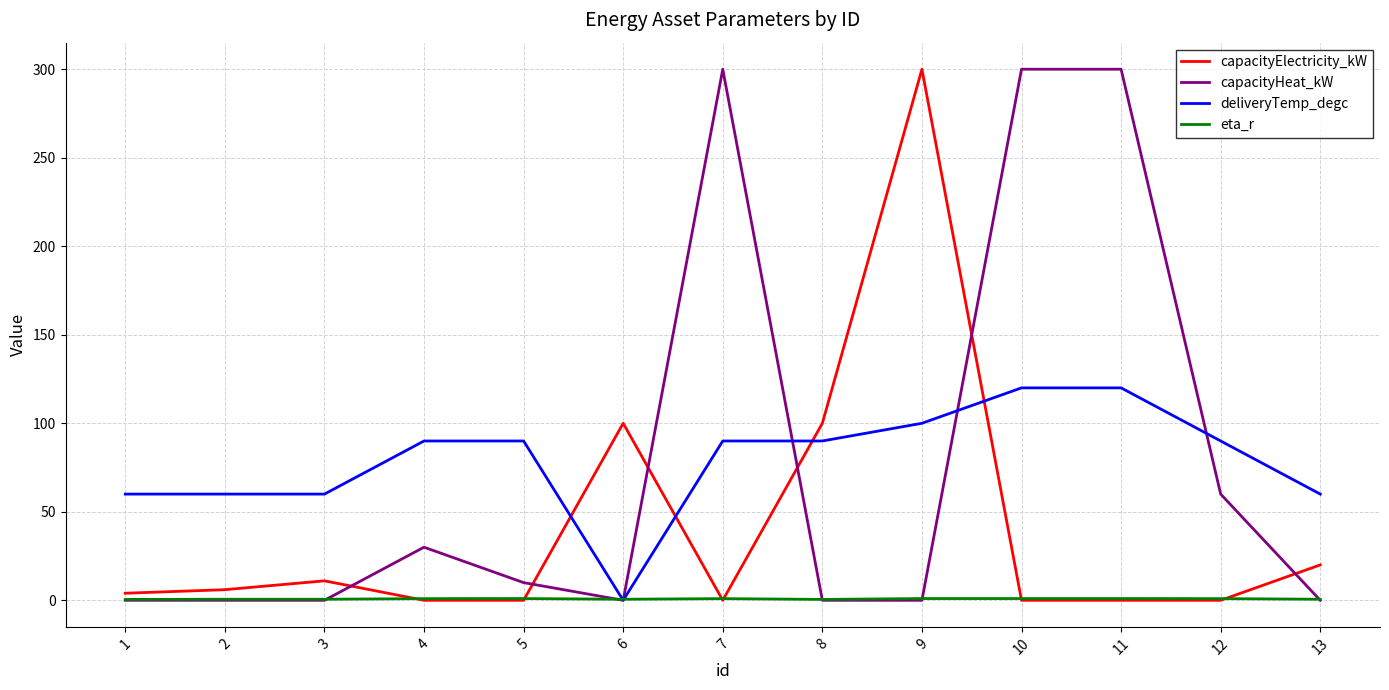

The value of capacityElectricity_kW at 4 is 0.0. True or false?

True